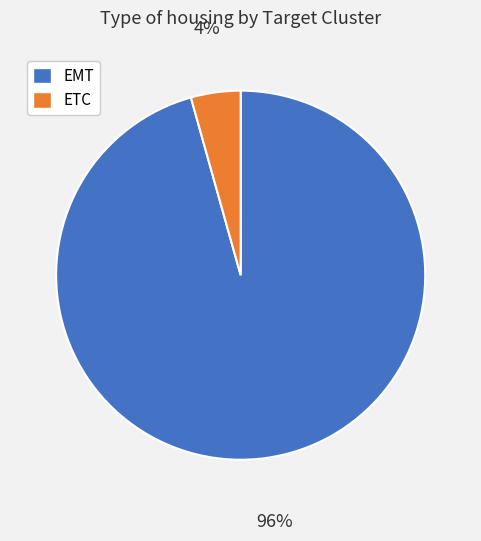

How many slices are in this pie chart?

2